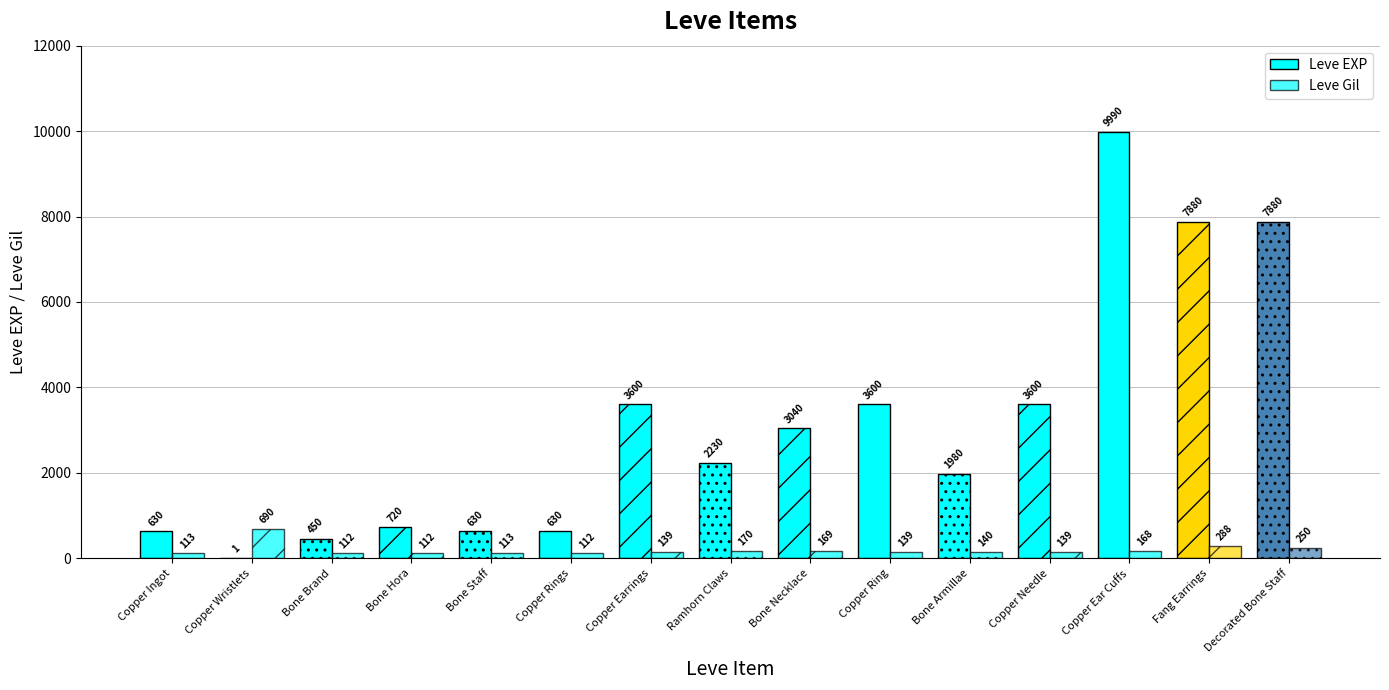

How many distinct data groups are displayed?

2